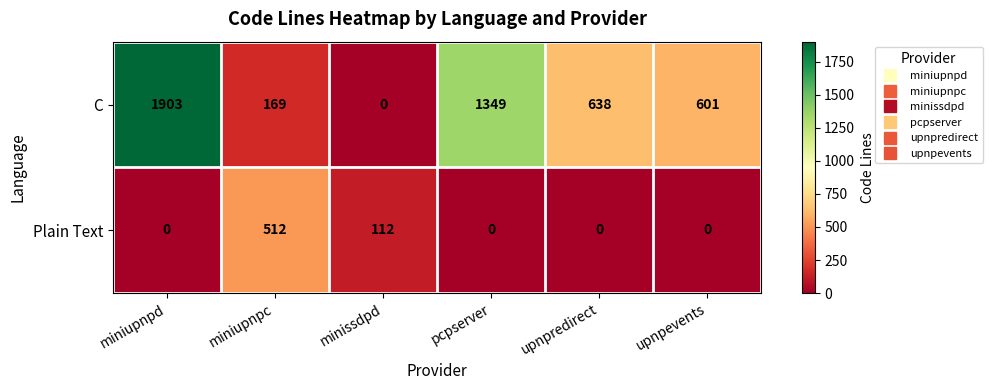

Reading left to right, list all the values displayed in this chart.

C: miniupnpd=1903	miniupnpc=169	minissdpd=0	pcpserver=1349	upnpredirect=638	upnpevents=601
Plain Text: miniupnpd=0	miniupnpc=512	minissdpd=112	pcpserver=0	upnpredirect=0	upnpevents=0